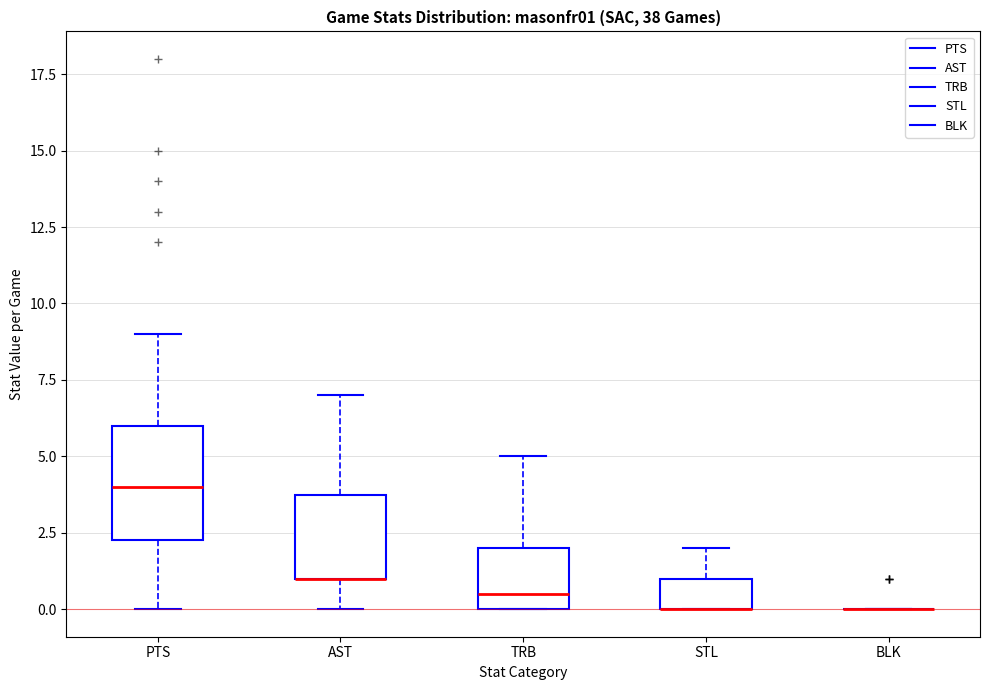

Reading left to right, read every box against the y-axis: the position of its median line, the range the box covers, and the ends of its whiskers. The values are not printed on the chart, so give them approximately, as read against the axis.

PTS: median 4.0, box 2.5 to 6.0, whiskers 0.0 to 9.0
AST: median 1.0 (drawn on the box's lower edge), box 1.0 to 4.0, whiskers 0.0 to 7.0
TRB: median 0.5, box 0.0 to 2.0, whiskers 0.0 to 5.0
STL: median 0.0 (drawn on the box's lower edge), box 0.0 to 1.0, whiskers 0.0 to 2.0
BLK: box collapsed to a line at 0.0, whiskers 0.0 to 0.0